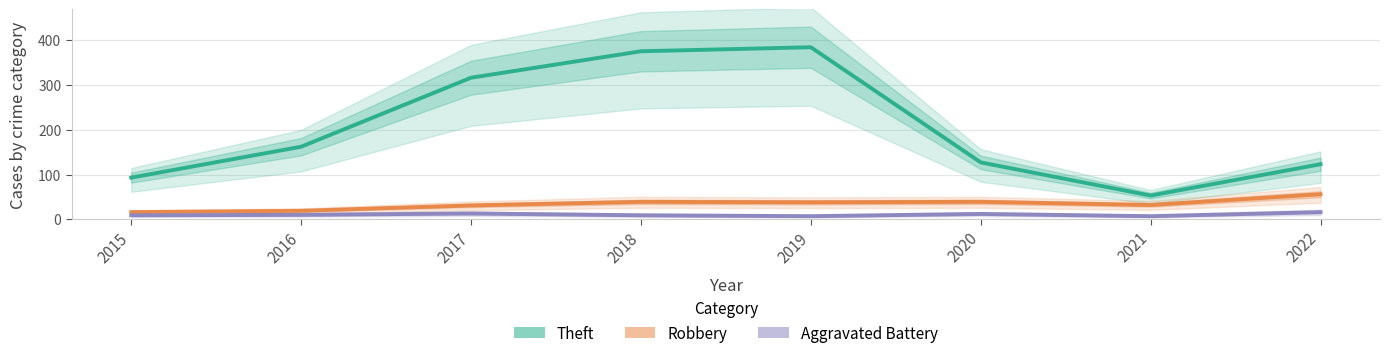

Rank the series by their maximum value, from lowest to highest.

Aggravated Battery, Robbery, Theft